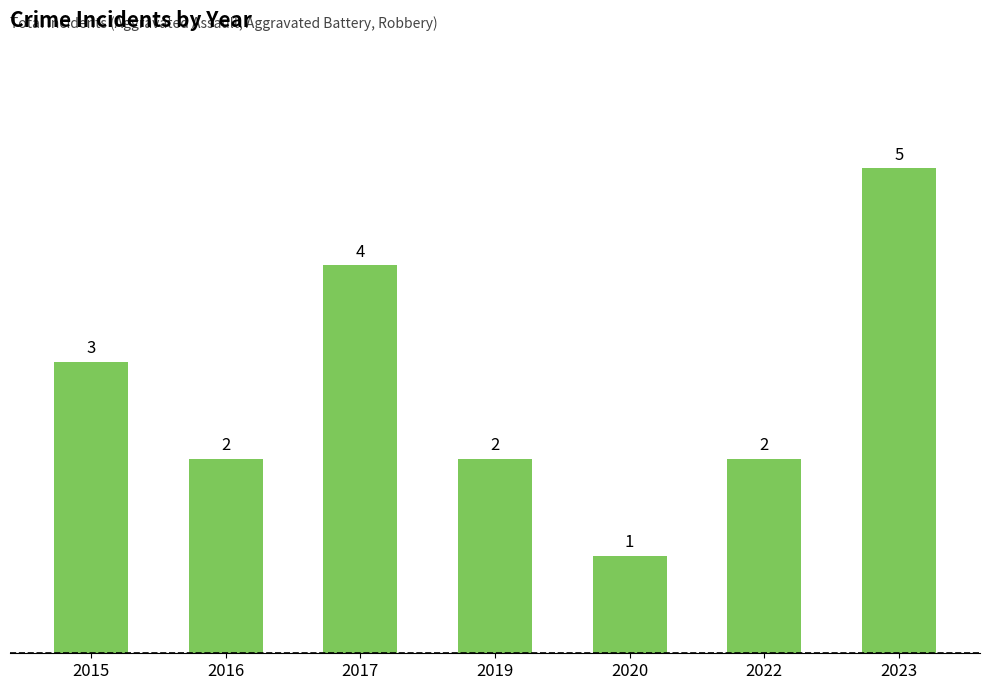

The value at 2019 is 2. True or false?

True